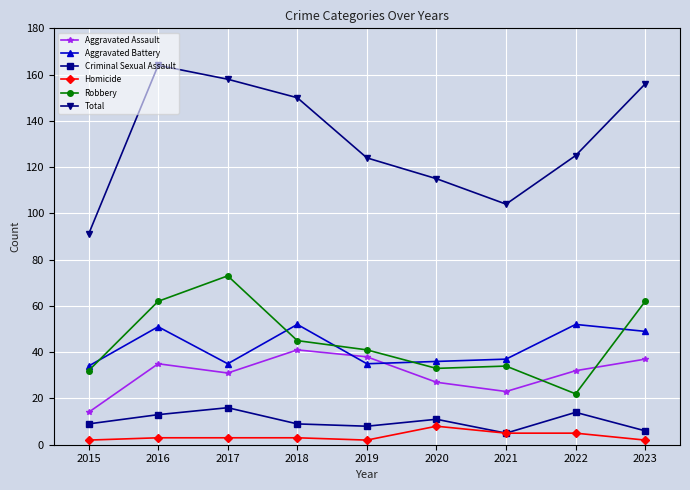

What is the difference between the Homicide values at 2021 and 2015?

3